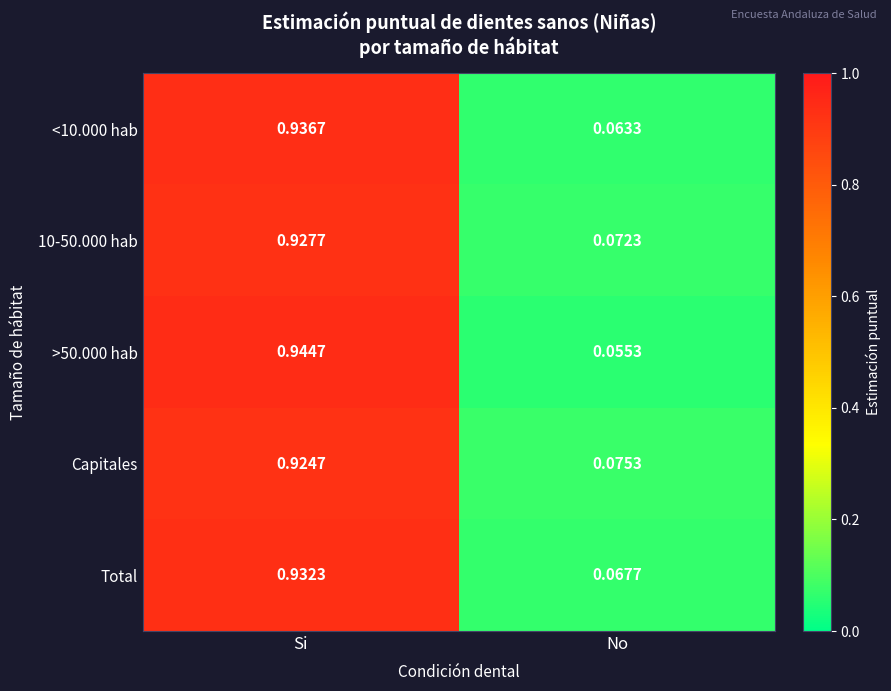

At which category is the sum across all series the highest?

Si